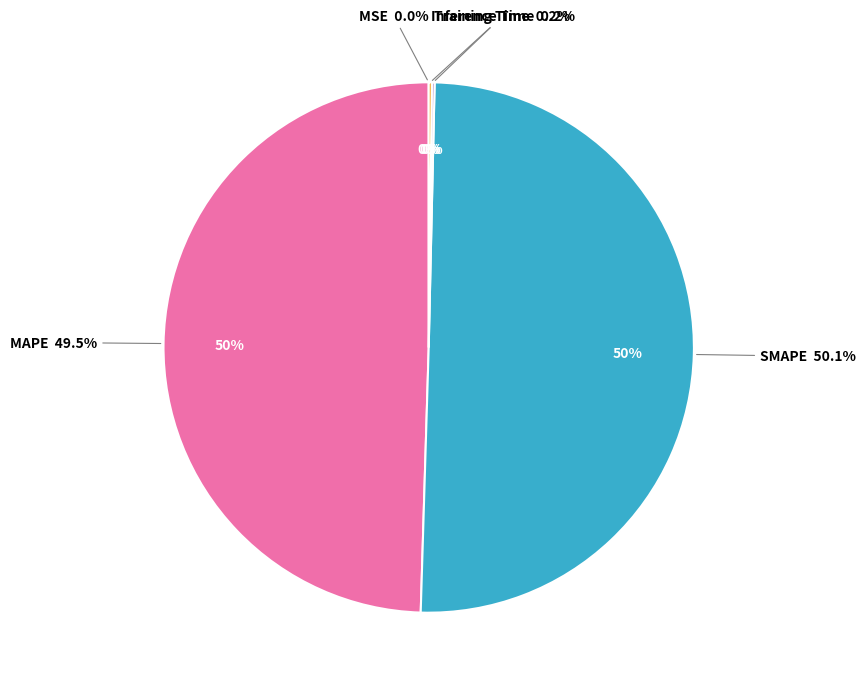

What percentage is NOT represented by MAPE?

50.5%